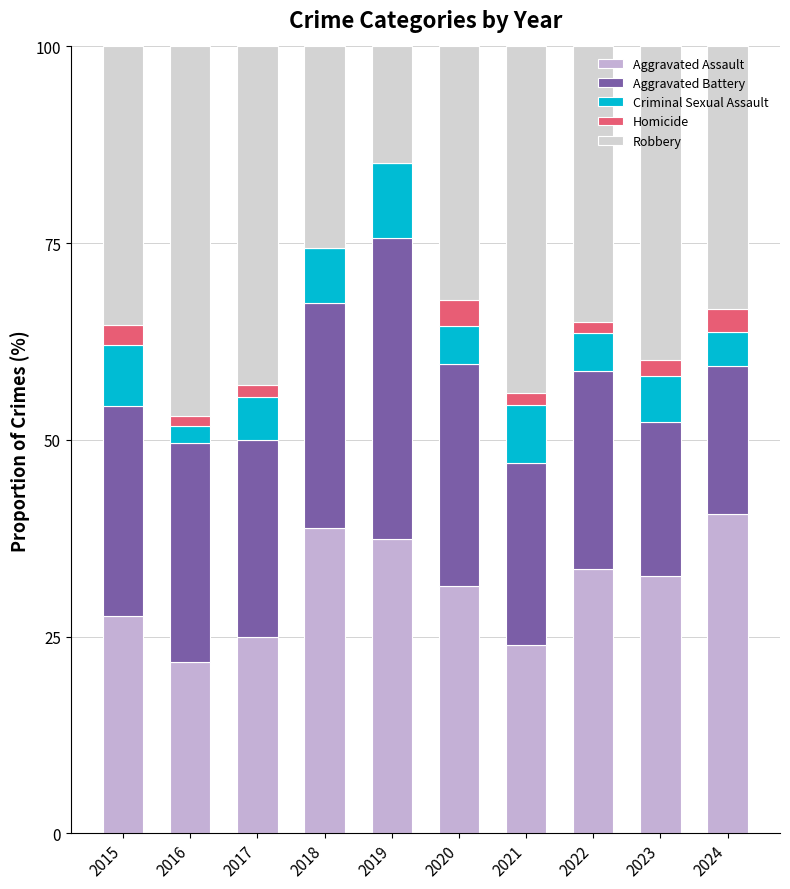

How many data points does each series have?

10